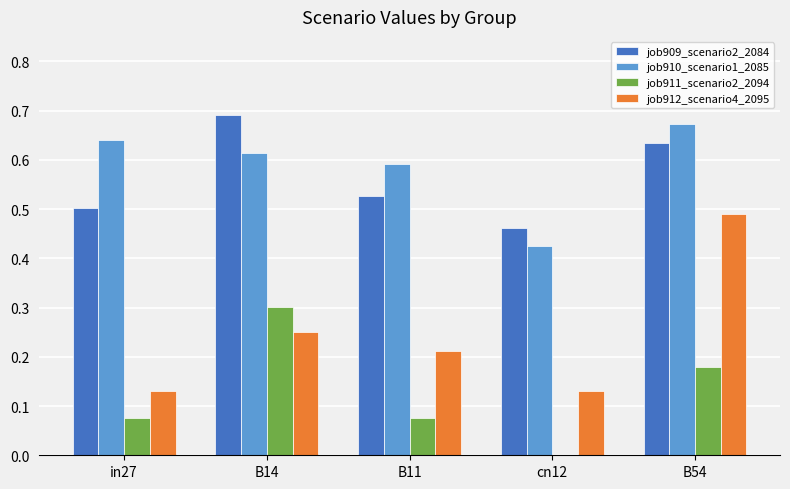

How many distinct data groups are displayed?

4